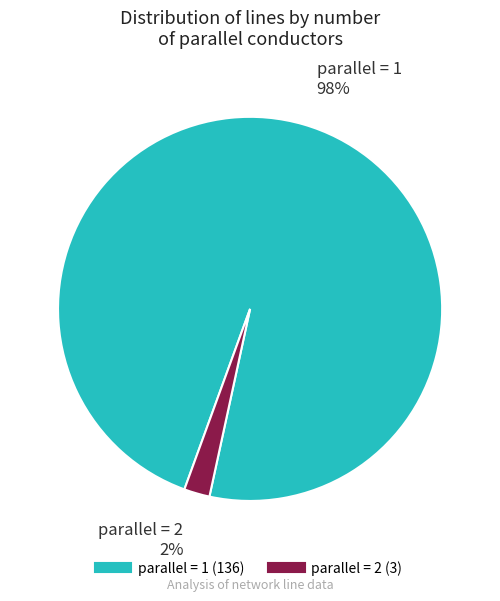

To the nearest percent, what is the difference between the largest and smallest slice percentages?

96%